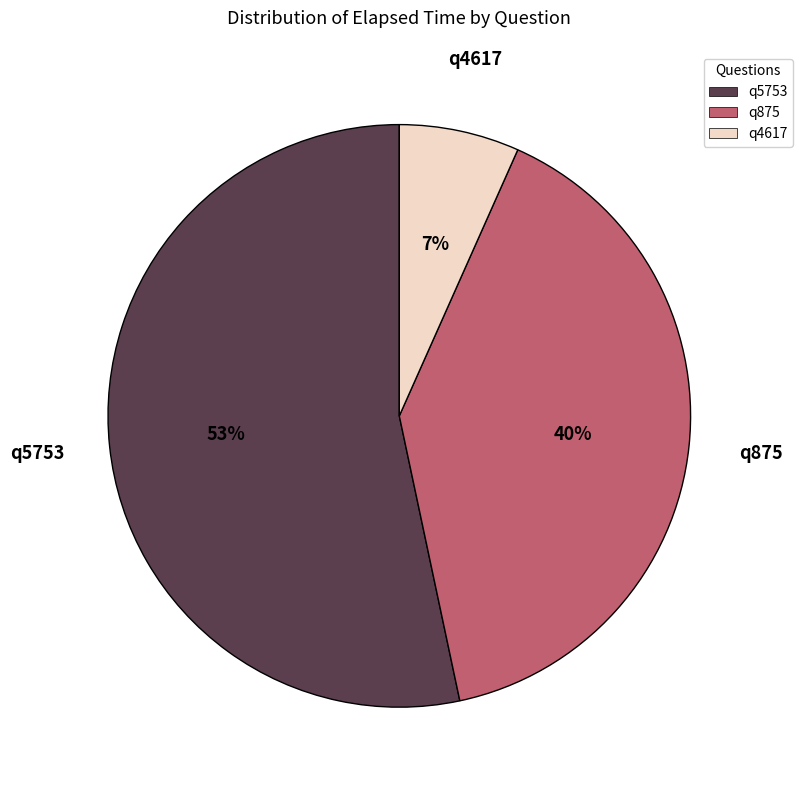

Is it true that q875 is 40% of the pie?

True